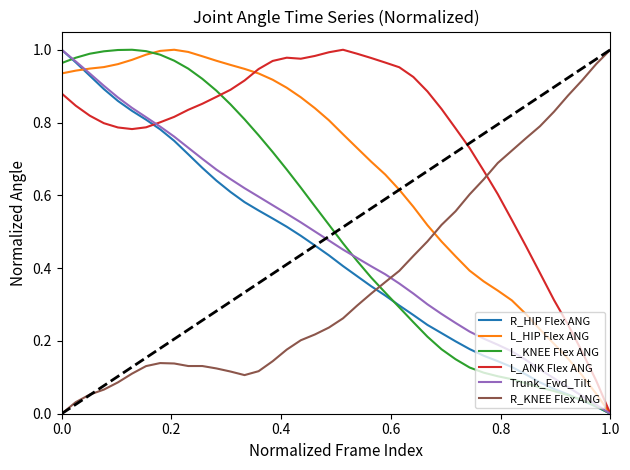

How many intersections are there between R_KNEE Flex ANG and L_KNEE Flex ANG?

1